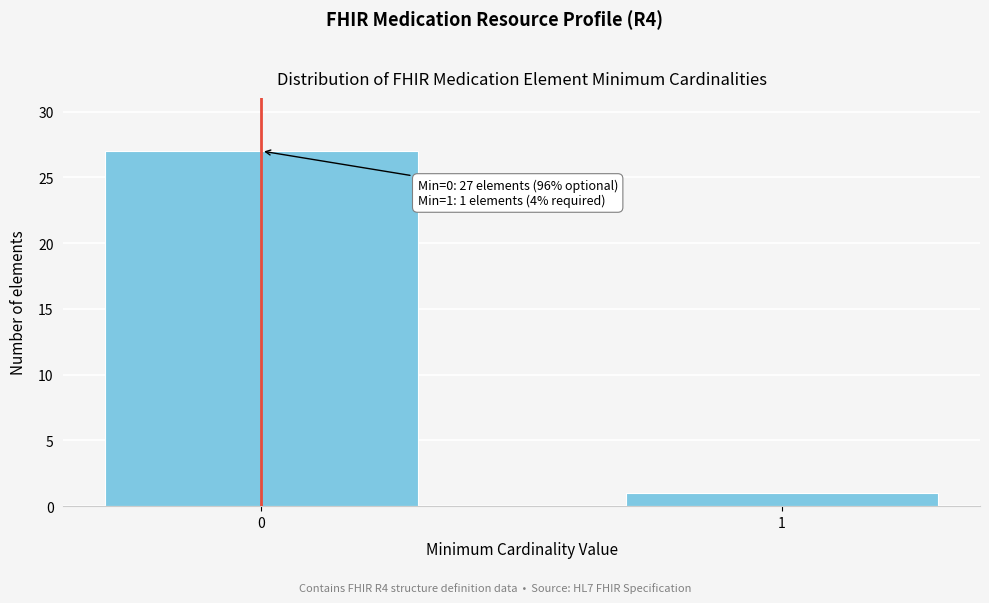

Reading left to right, transcribe all the data shown in this chart.

0=27	1=1